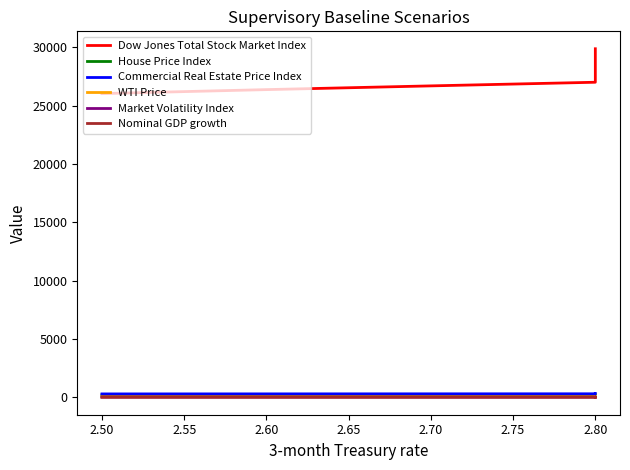

What is the difference between the maximum and minimum values in the House Price Index series?

17.4